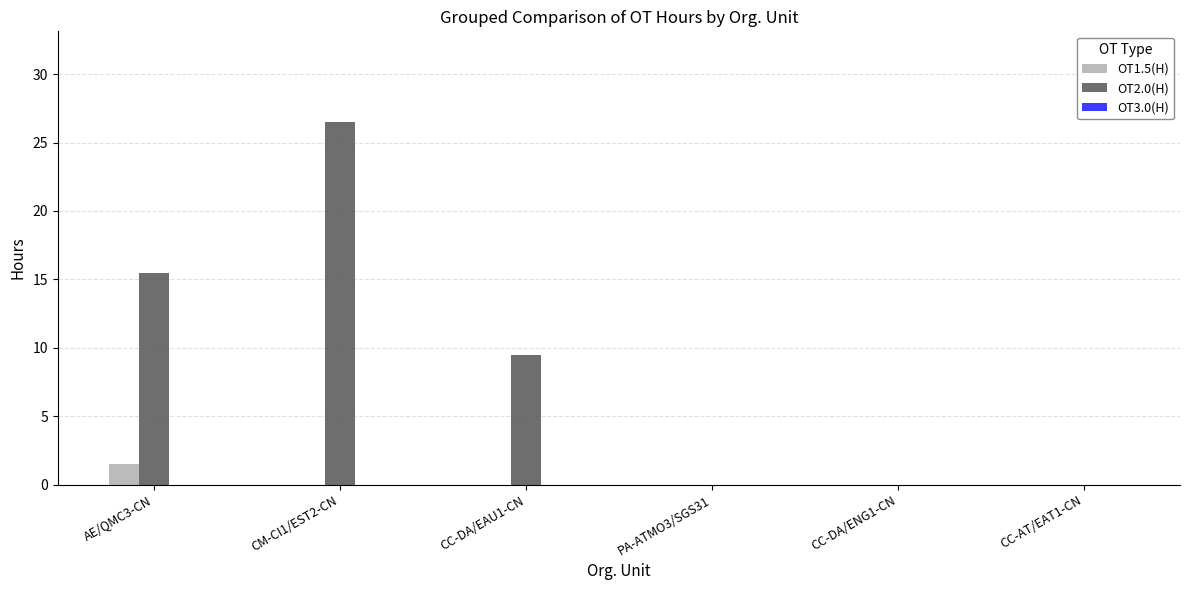

What is the sum of the OT2.0(H) values at CC-DA/EAU1-CN and PA-ATMO3/SGS31?

9.5